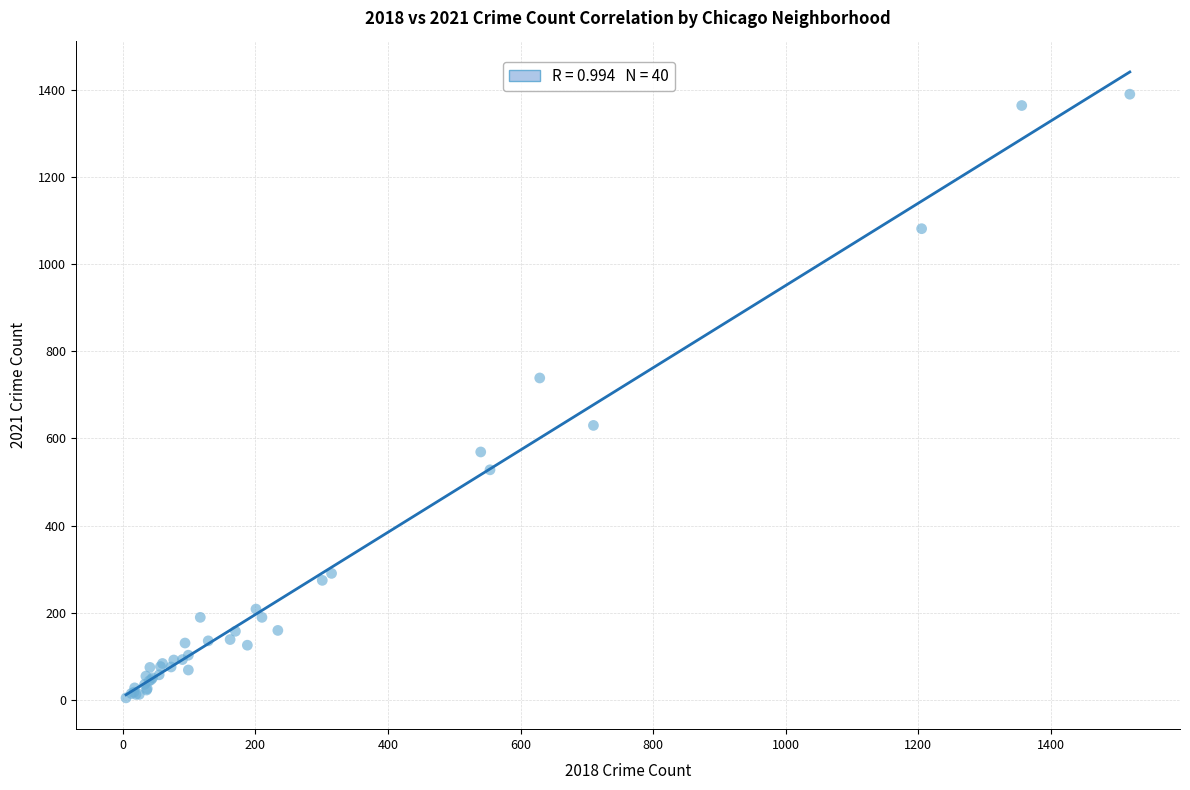

What Y value in the scatter plot is closest to 697?

739